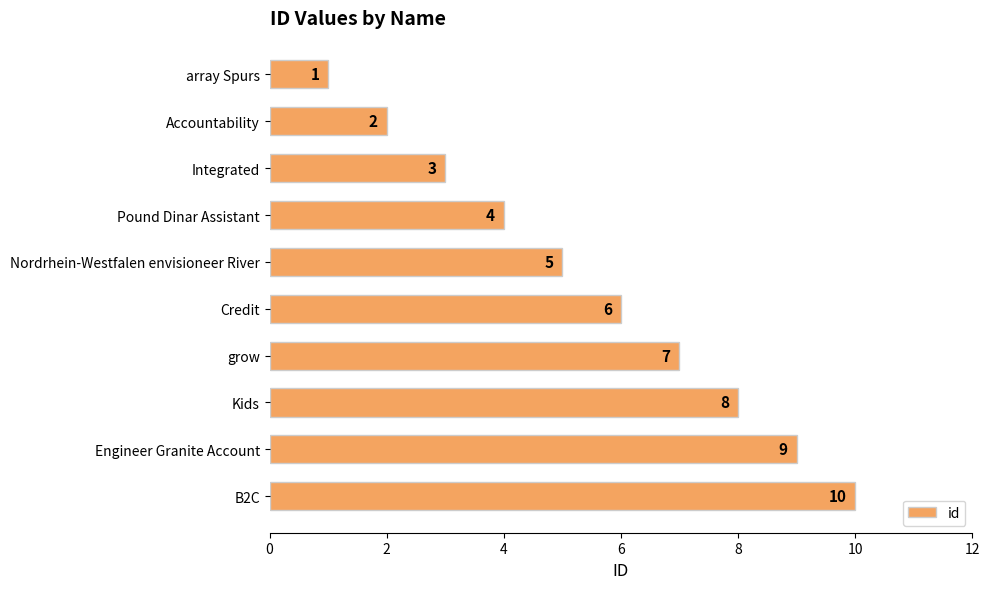

List the labels in order of value, smallest first.

array Spurs, Accountability, Integrated, Pound Dinar Assistant, Nordrhein-Westfalen envisioneer River, Credit, grow, Kids, Engineer Granite Account, B2C